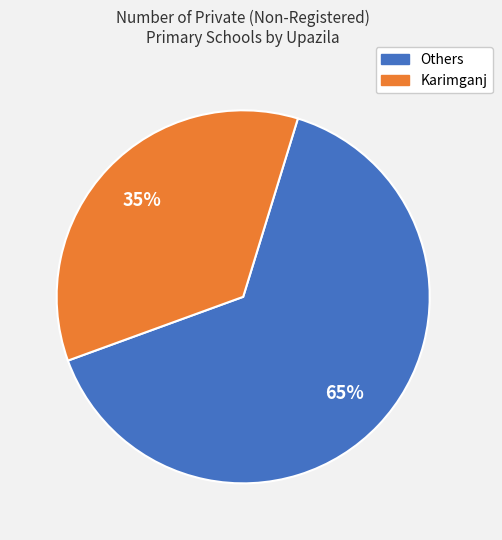

Is there any slice that represents more than half of the pie?

Yes